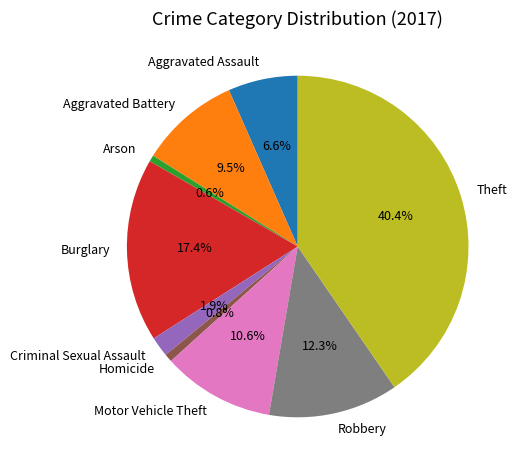

Which category has the biggest portion of the pie?

Theft